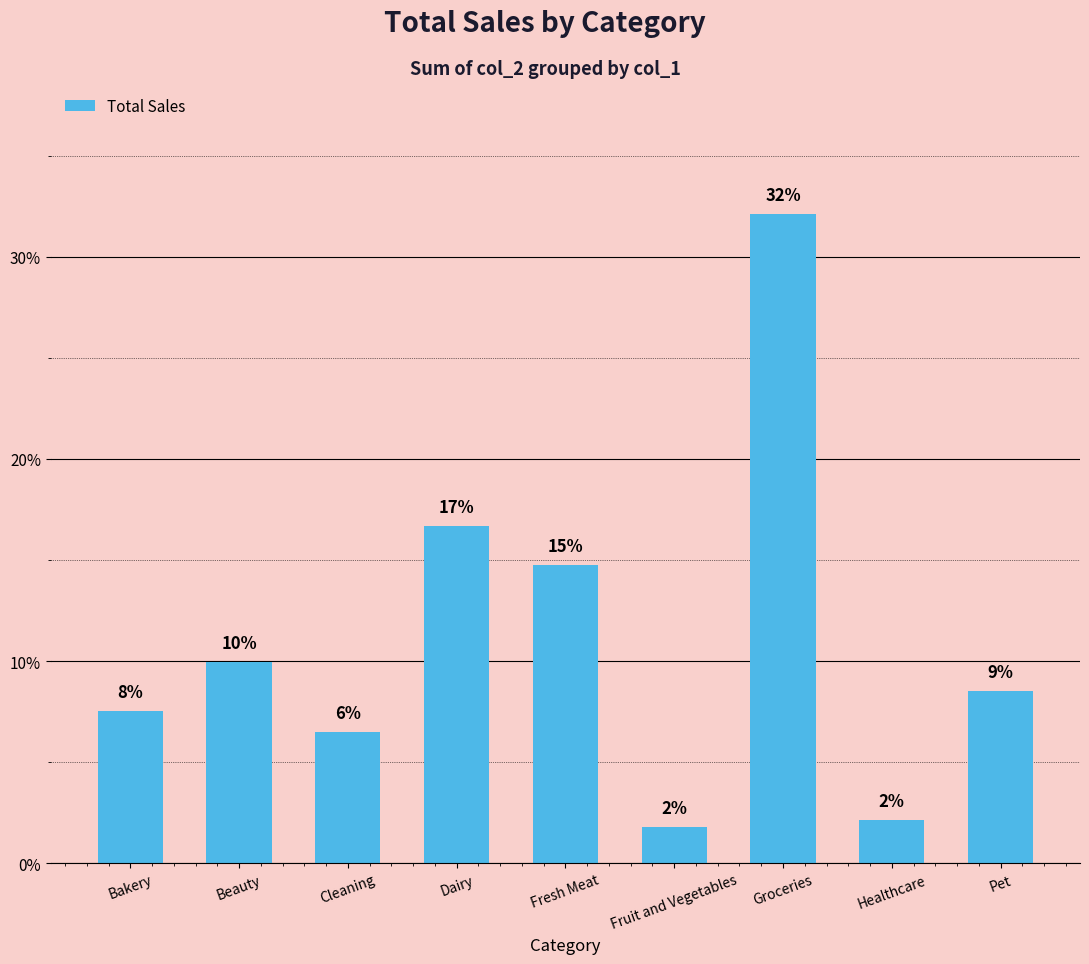

How many bars are there in total?

9